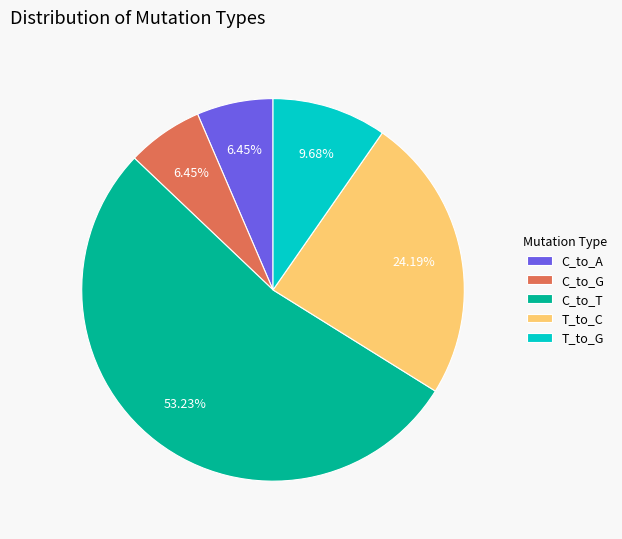

Is the sum of C_to_G and T_to_G greater than half?

No